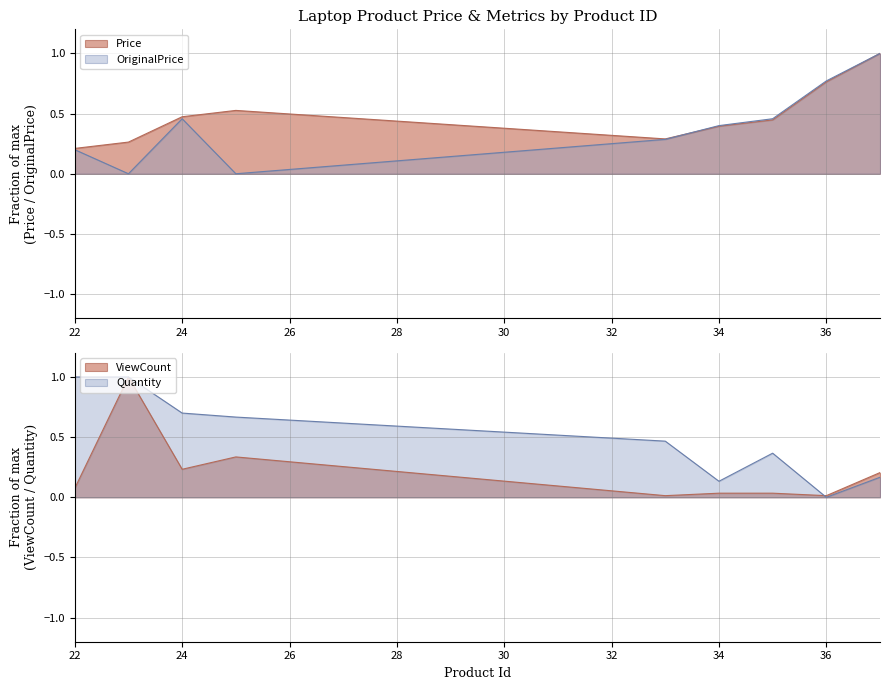

How many positive values does the Quantity series have?

8